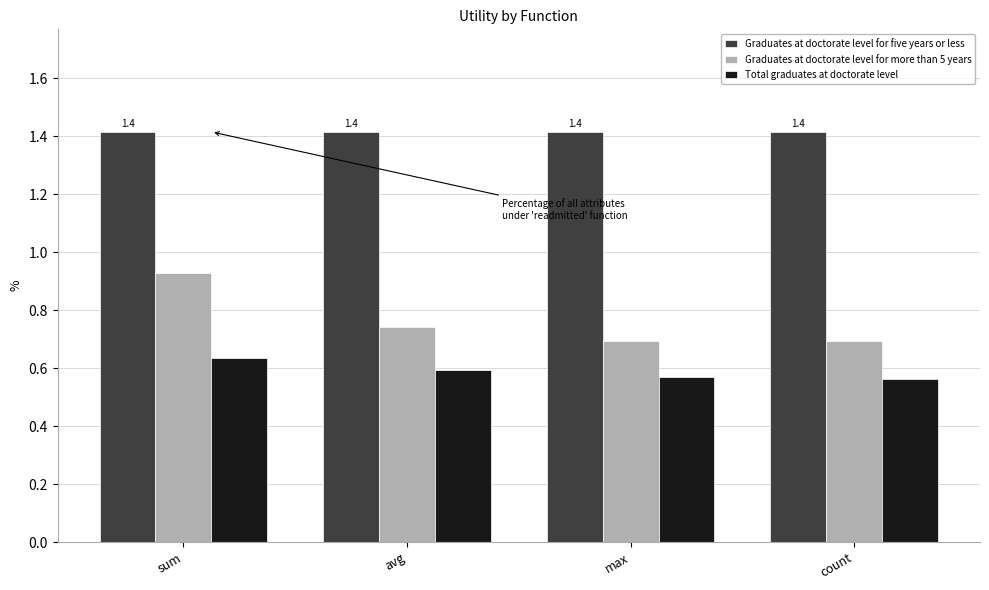

Count the number of data series in this chart.

3